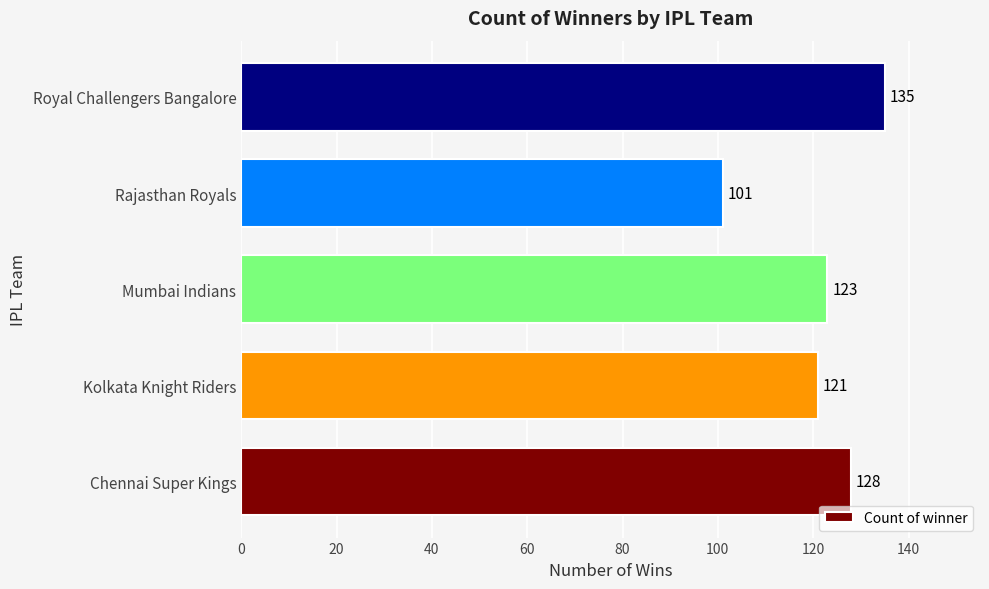

What is the difference between the maximum and minimum values?

34